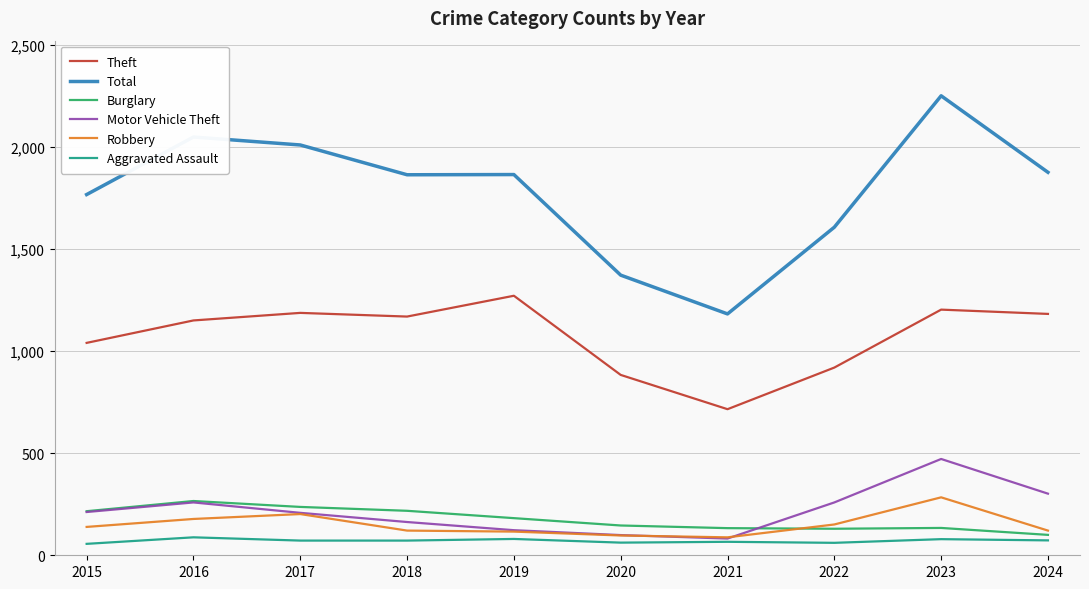

True or false: Robbery and Total intersect in this chart.

False